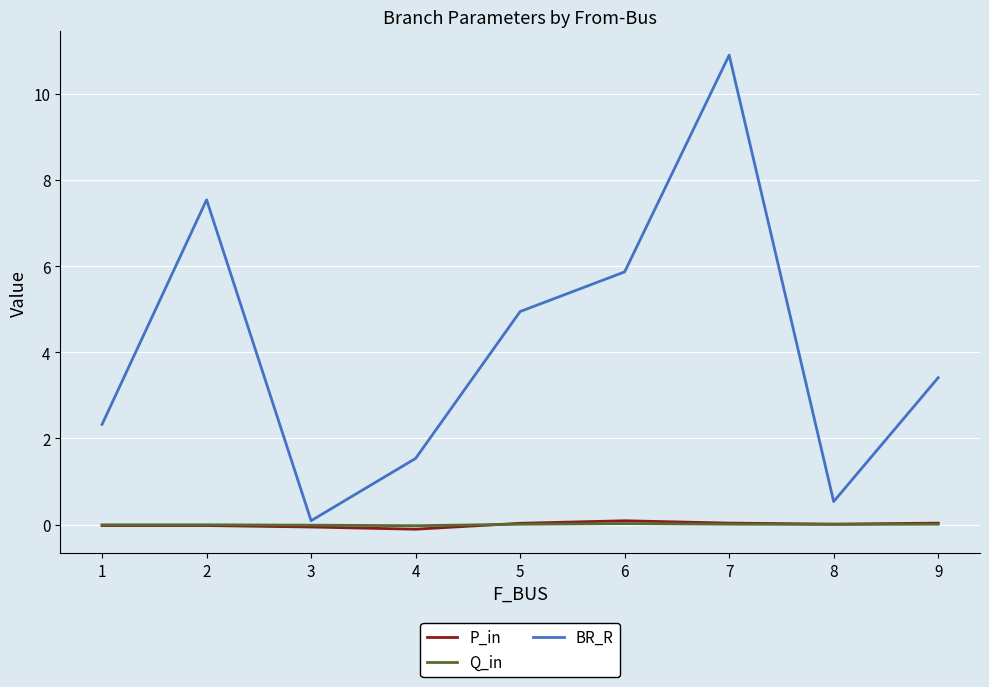

Which label corresponds to the largest value in the chart?

7